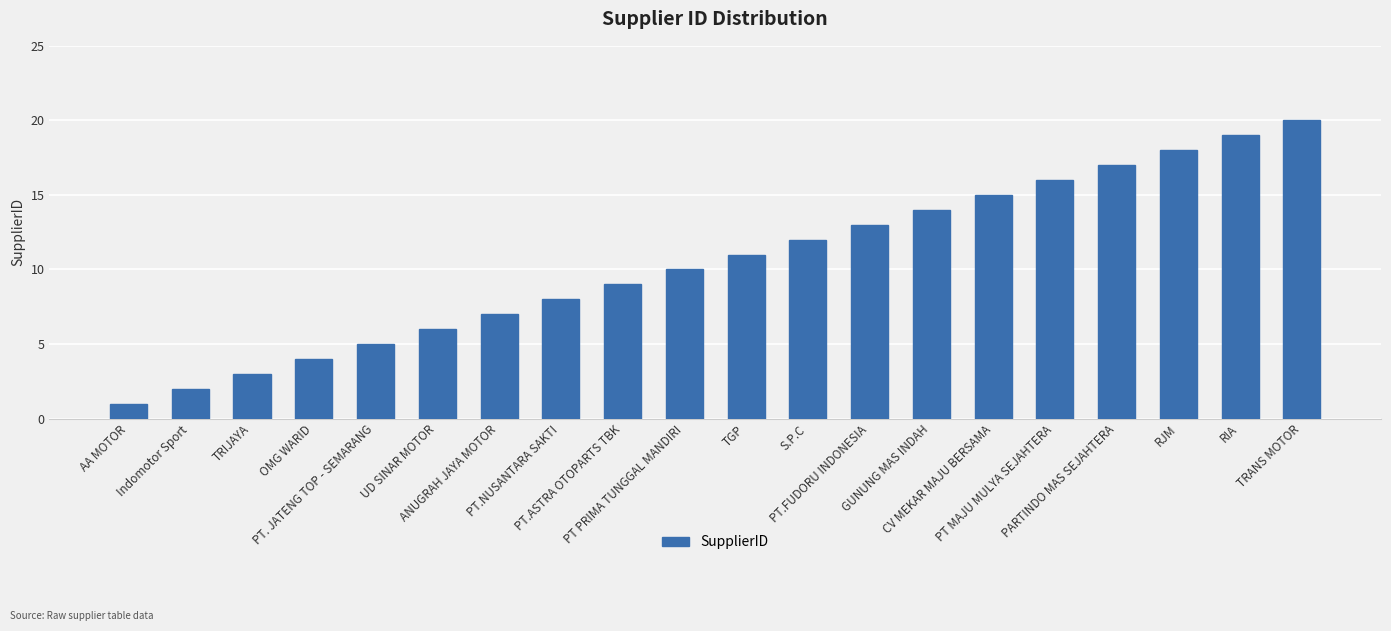

What is the minimum value shown in the chart?

1